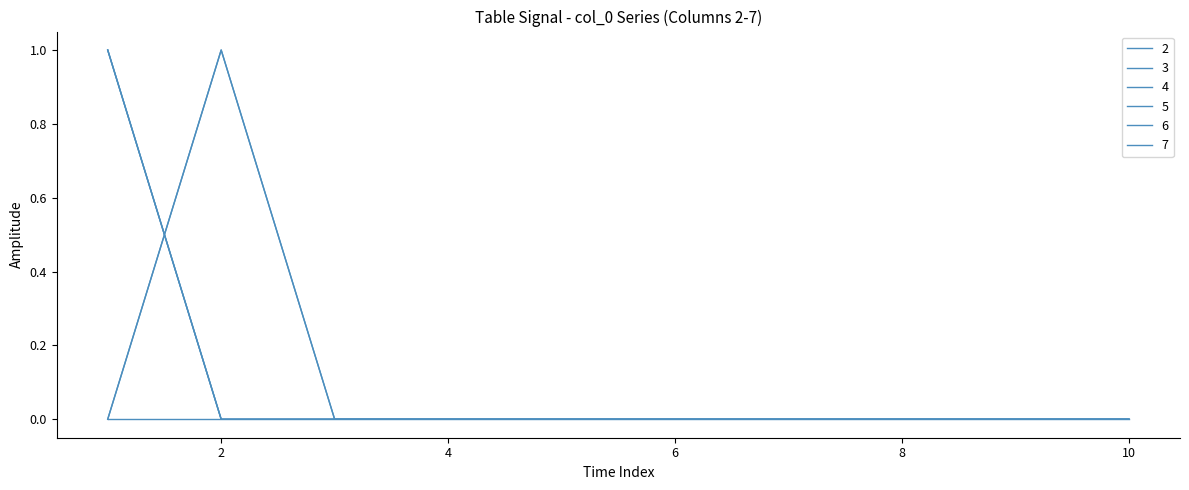

How many 7 values are between 0 and 1?

10